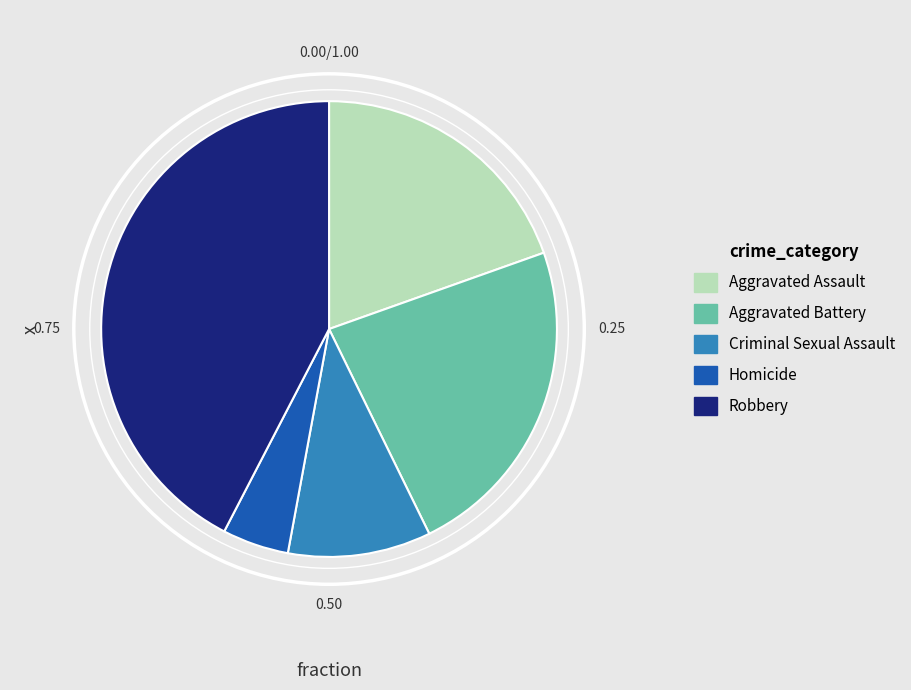

The Criminal Sexual Assault slice represents 10% of the pie. True or false?

True